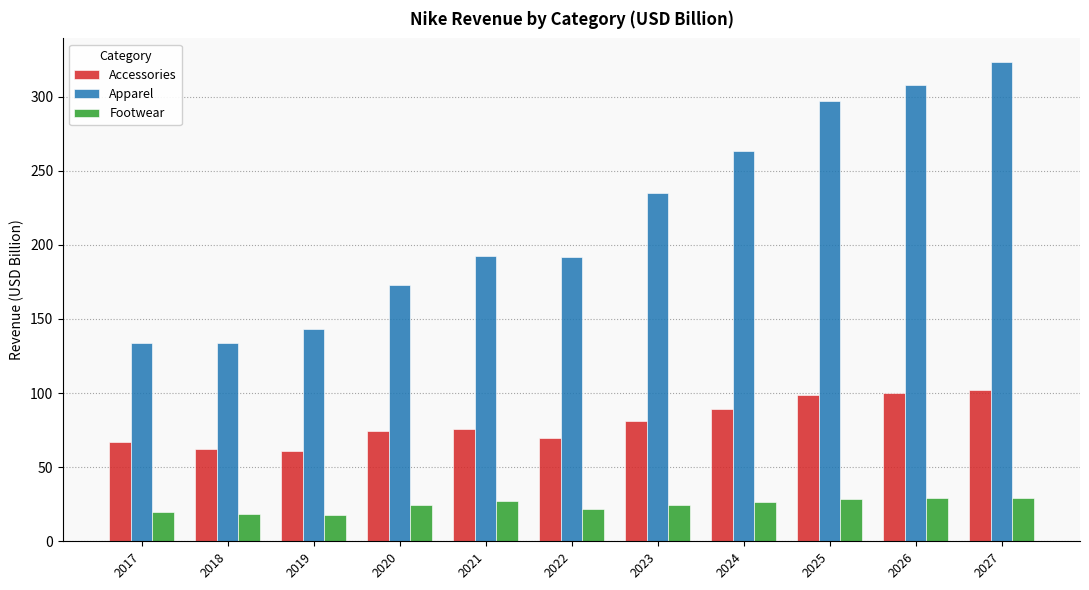

List the series in order of their peak value, lowest first.

Footwear, Accessories, Apparel